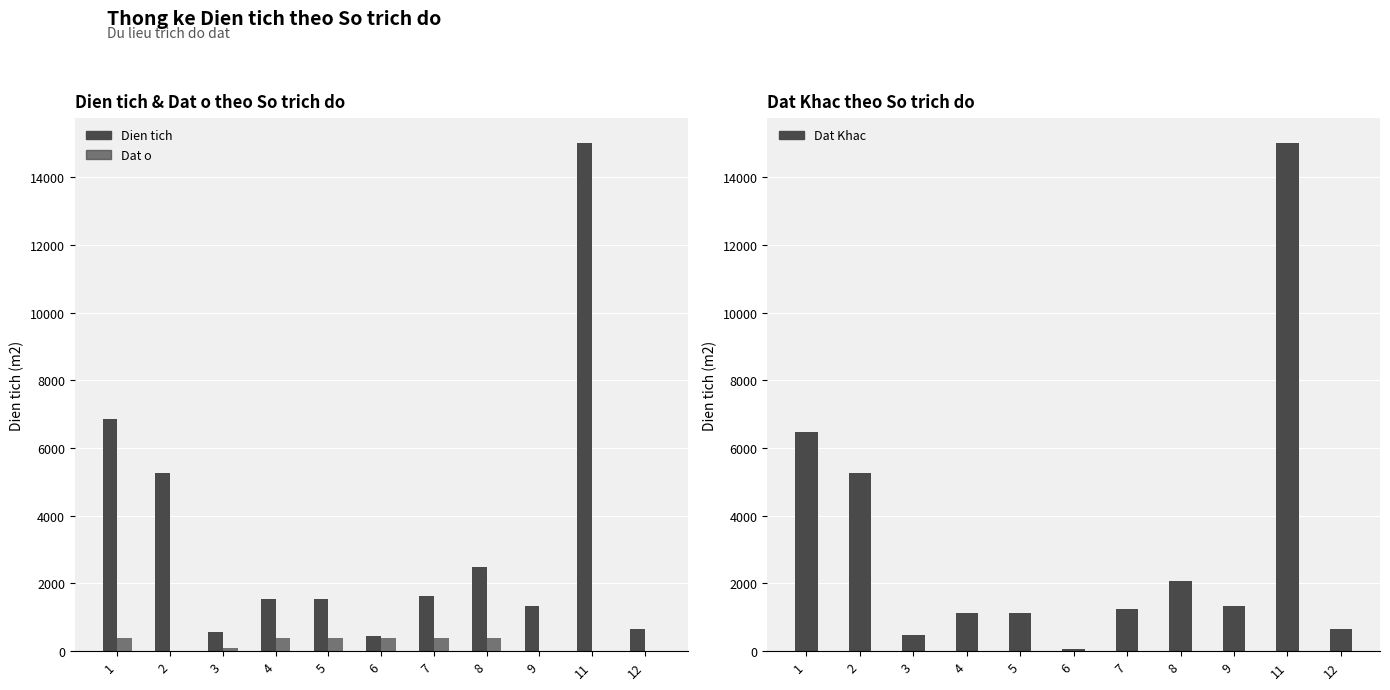

Reading right to left, transcribe all the data shown in this chart.

Dien tich: 641.2	14999.6	1339.4	2484.5	1641.7	447.8	1542.9	1542.9	579.6	5259.3	6870.9
Dat o: 0.0	0.0	0.0	400.0	400.0	390.0	400.0	400.0	100.0	0.0	400.0
Dat Khac: 641.2	14999.6	1339.4	2084.5	1241.7	57.8	1142.9	1142.9	479.6	5259.3	6470.9